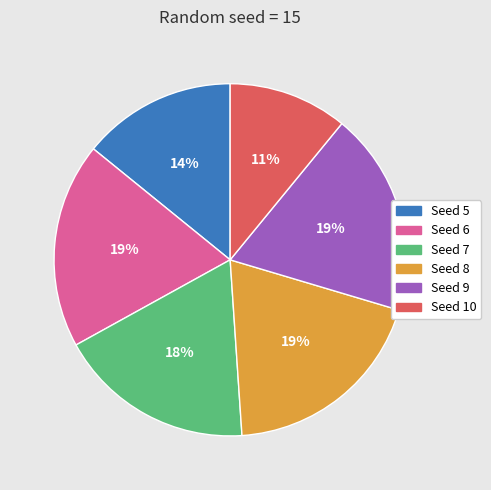

Which has a higher value, Seed 5 or Seed 6?

Seed 6